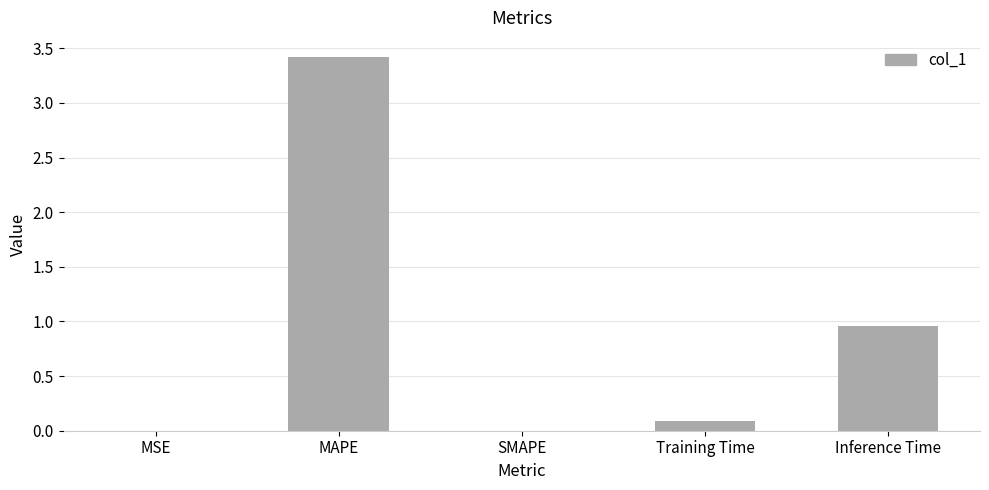

Are the bars grouped side by side (vs. stacked)?

No